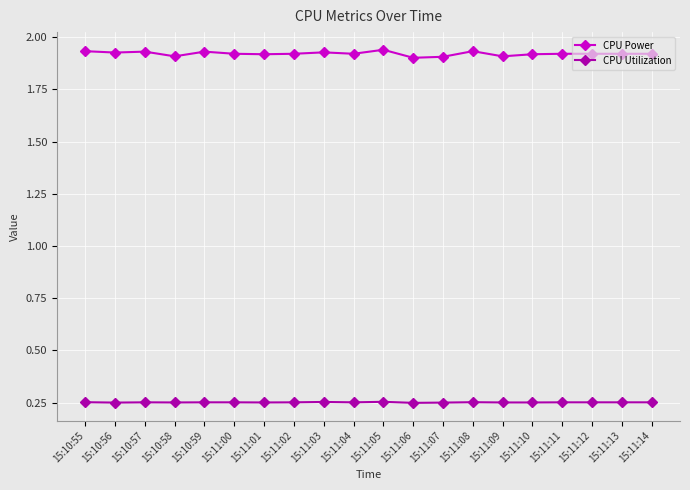

True or false: CPU Power and CPU Utilization cross at least once.

False